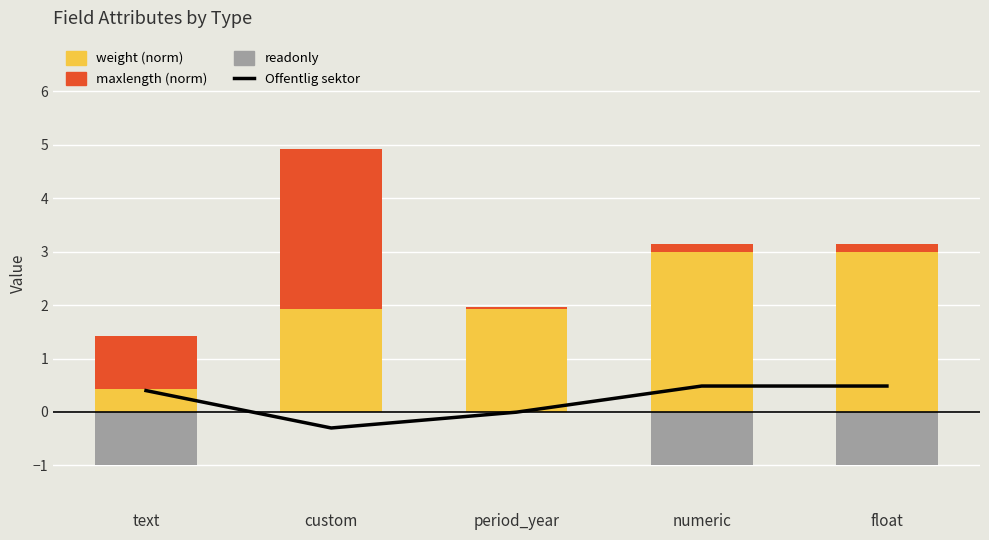

True or false: Offentlig sektor has a value of 0.1 at float.

False